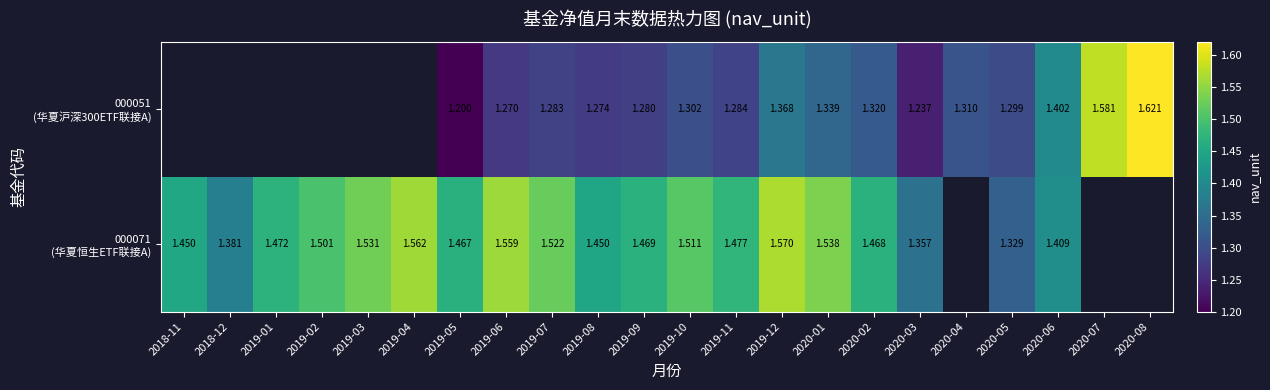

How many positive values does the 000051 (华夏沪深300ETF联接A) series have?

16